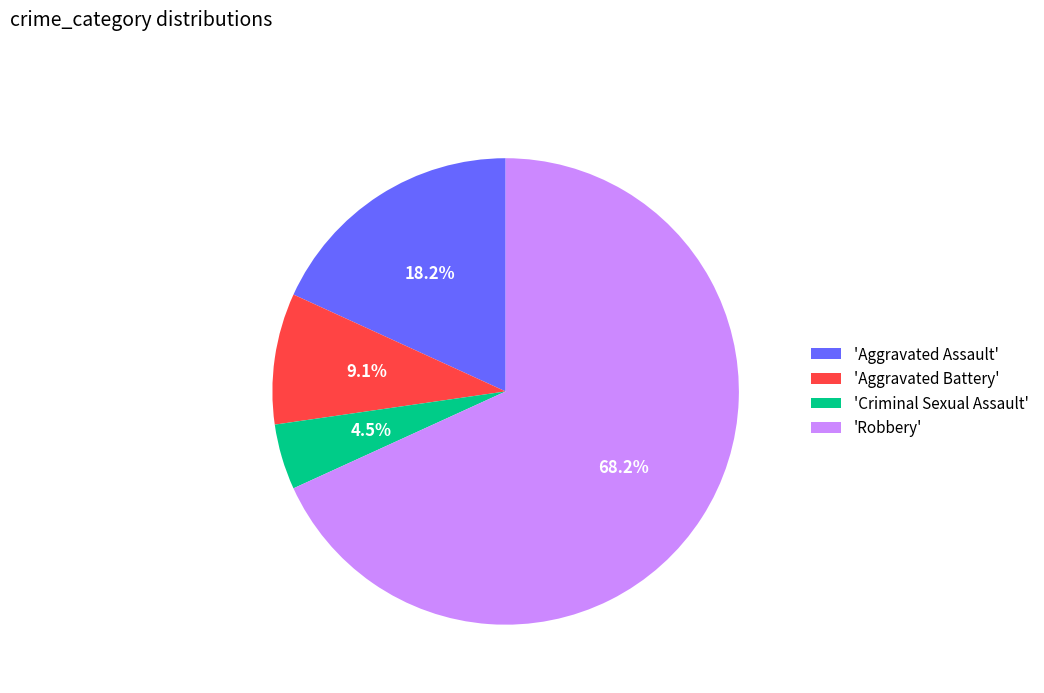

Rank the categories by value from lowest to highest.

'Criminal Sexual Assault', 'Aggravated Battery', 'Aggravated Assault', 'Robbery'